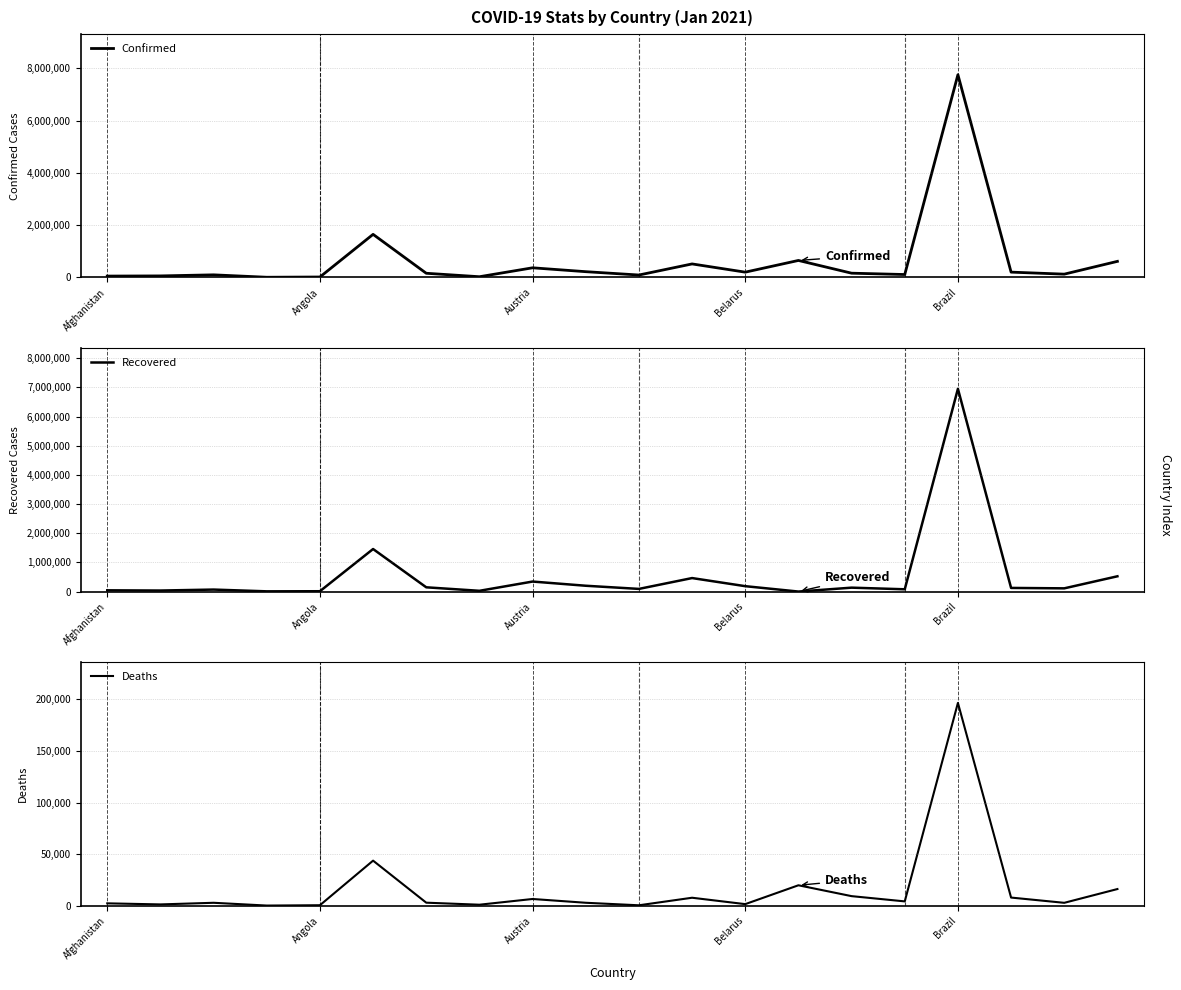

Is the value of Confirmed at Brazil greater than the value of Recovered at Belarus?

Yes